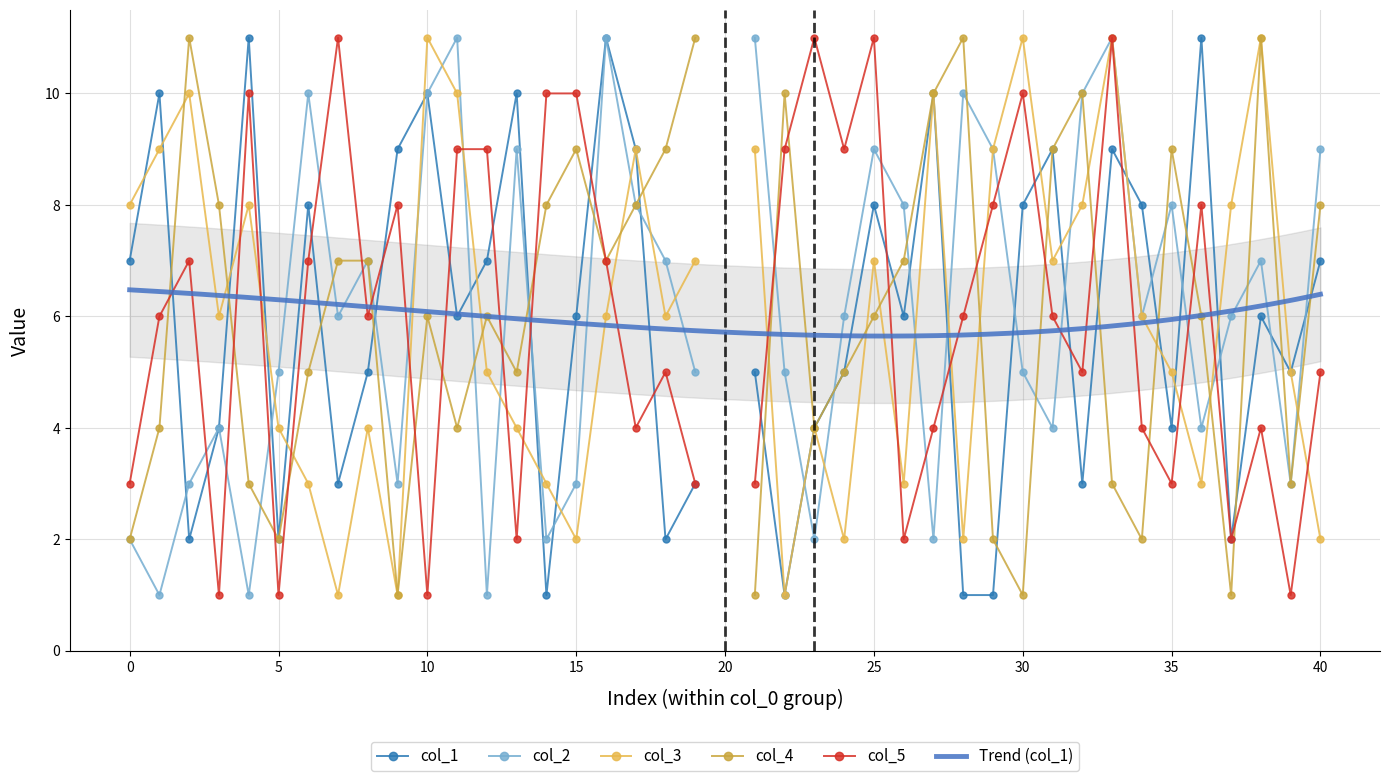

Which label corresponds to the largest value in the chart?

4